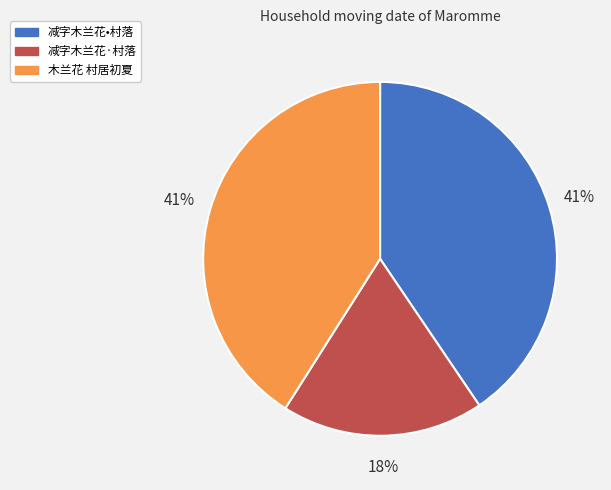

How many segments does this pie chart have?

3